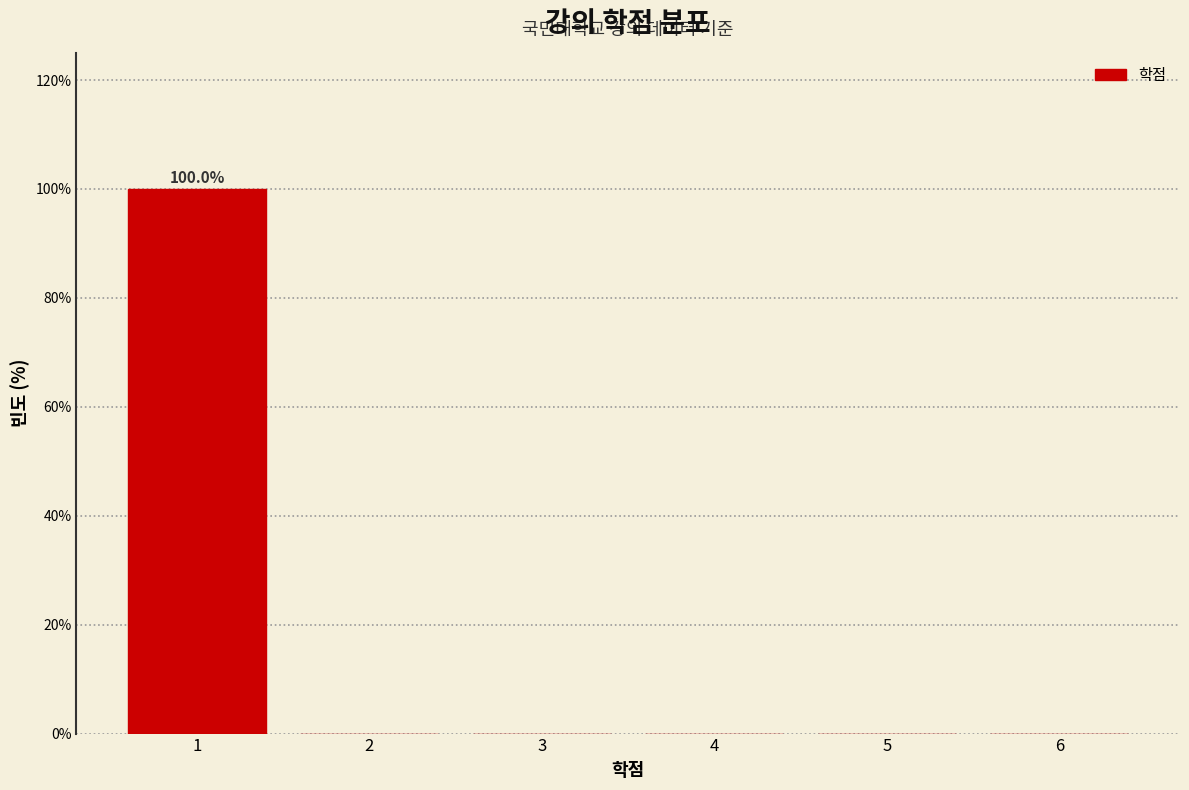

Reading left to right, transcribe all the data shown in this chart.

1=100	2=0	3=0	4=0	5=0	6=0